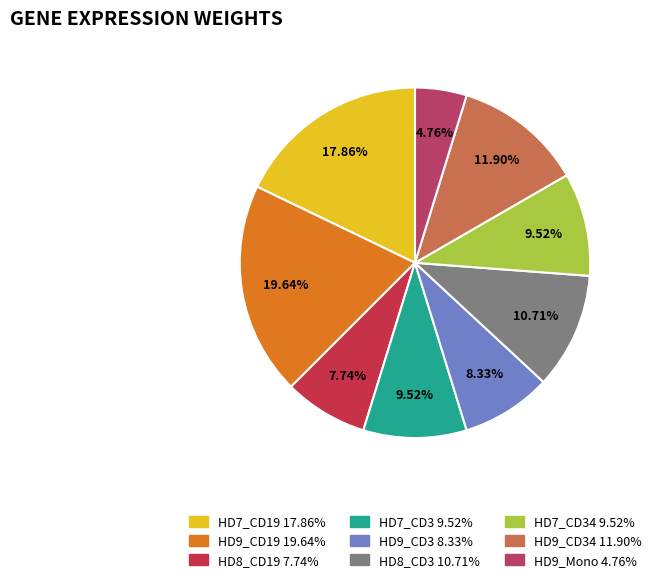

Does HD9_Mono represent more than half of the total?

No